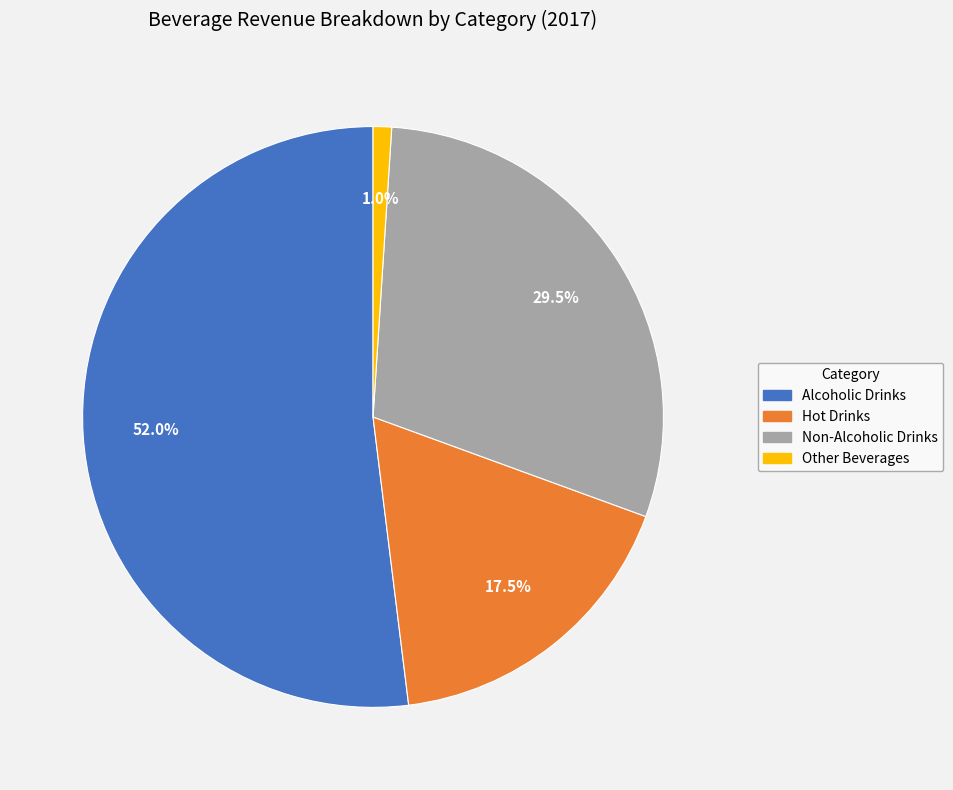

Which category has the biggest portion of the pie?

Alcoholic Drinks